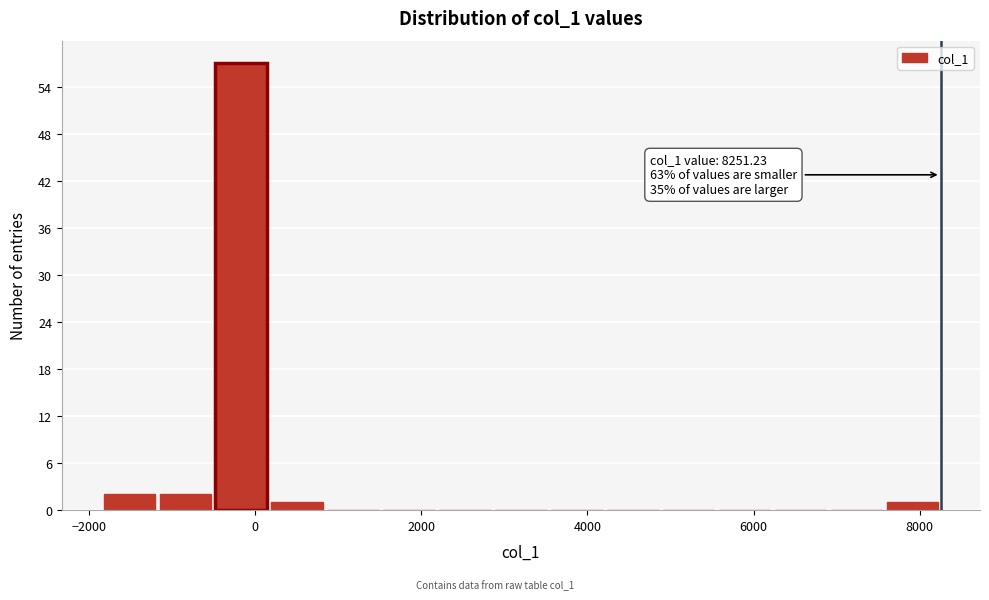

Read against the x-axis, roughly where is the centre of the tallest bar?

-200